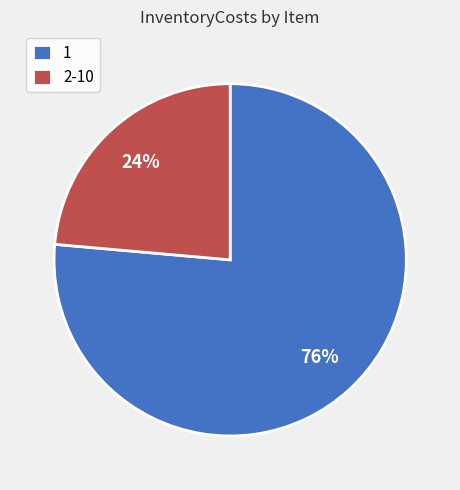

Which category accounts for the majority?

1